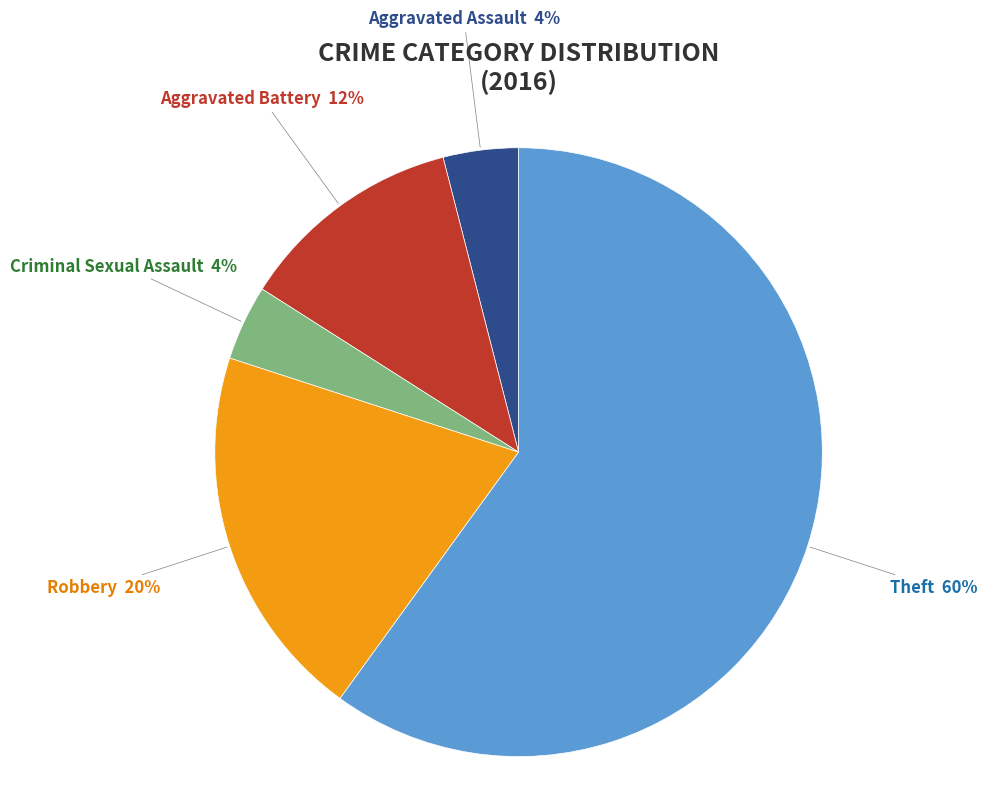

To the nearest percent, what is the average slice percentage?

20%